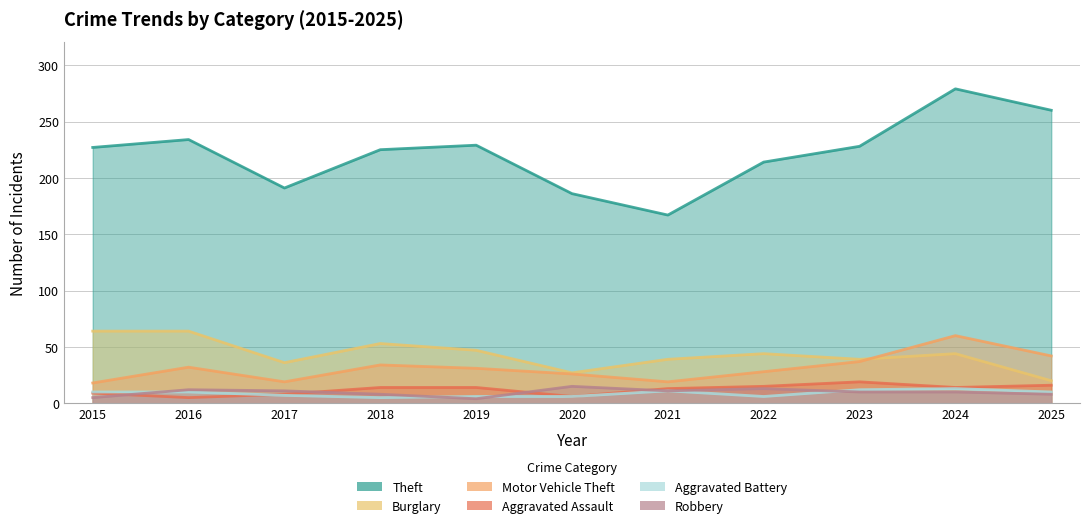

How many lines are shown in the chart?

6